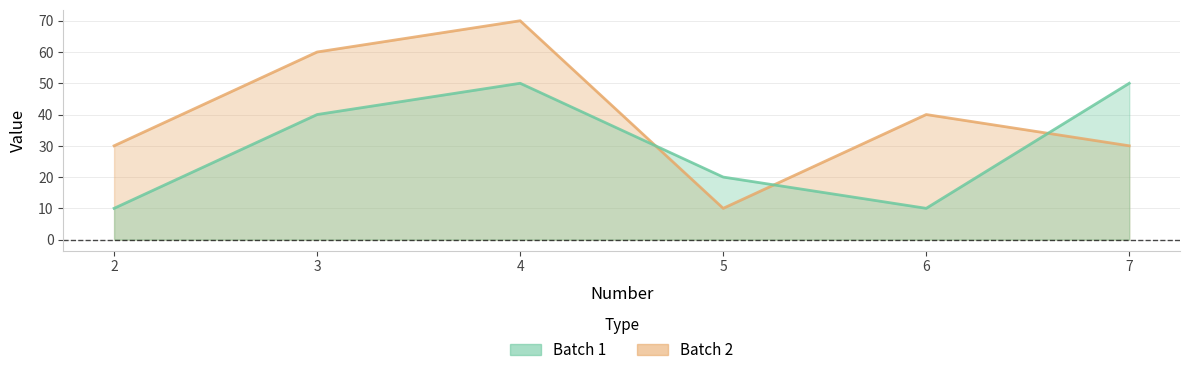

What is the maximum value shown in the chart?

70